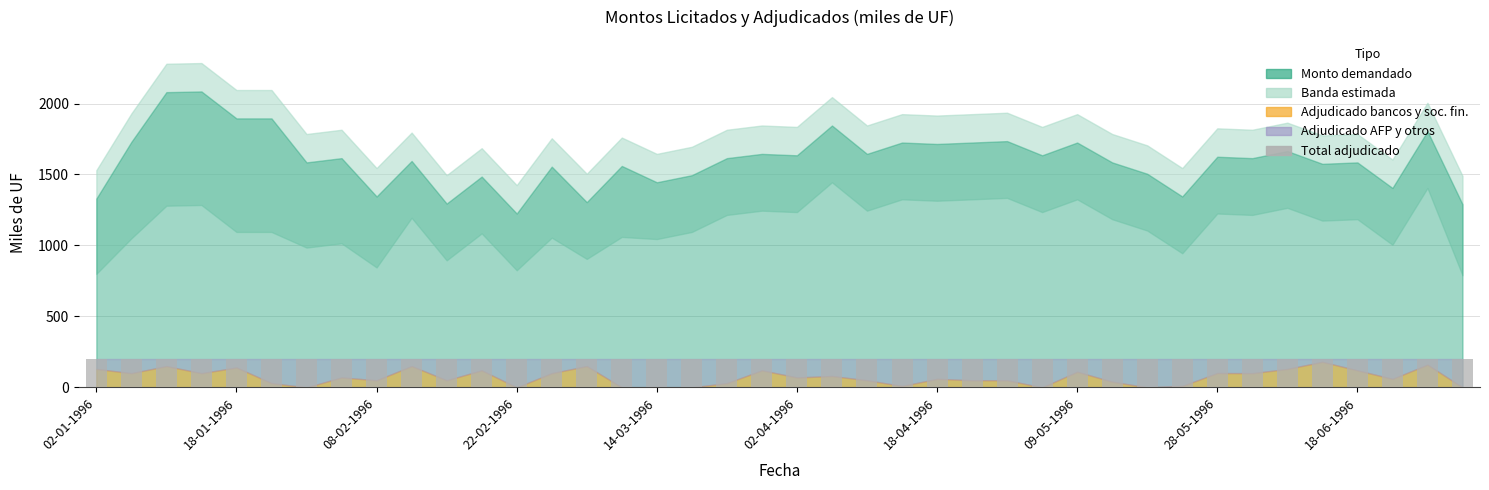

Rank the categories by Monto adjudicado AFP y otros value from highest to lowest.

30-01-1996, 22-02-1996, 12-03-1996, 14-03-1996, 19-03-1996, 07-05-1996, 16-05-1996, 02-07-1996, 16-04-1996, 23-05-1996, 23-01-1996, 21-03-1996, 14-05-1996, 08-02-1996, 15-02-1996, 11-04-1996, 23-04-1996, 30-04-1996, 18-04-1996, 20-06-1996, 06-02-1996, 02-04-1996, 09-04-1996, 09-01-1996, 16-01-1996, 27-02-1996, 04-06-1996, 28-05-1996, 09-05-1996, 20-02-1996, 26-03-1996, 18-06-1996, 02-01-1996, 11-06-1996, 18-01-1996, 11-01-1996, 13-02-1996, 05-03-1996, 25-06-1996, 13-06-1996